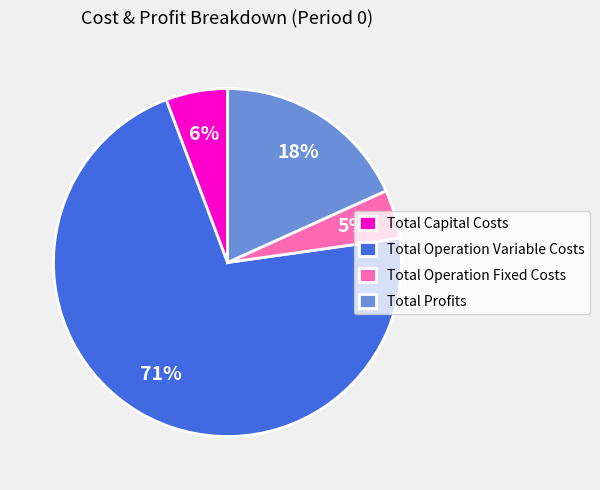

To the nearest percent, what is the average slice percentage?

25%